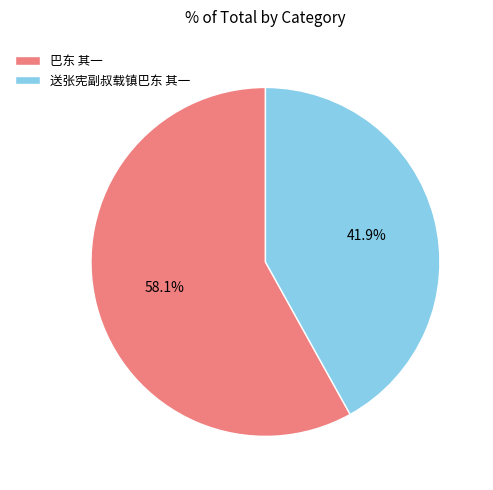

How much of the chart is everything except 送张宪副叔载镇巴东 其一?

58.1%